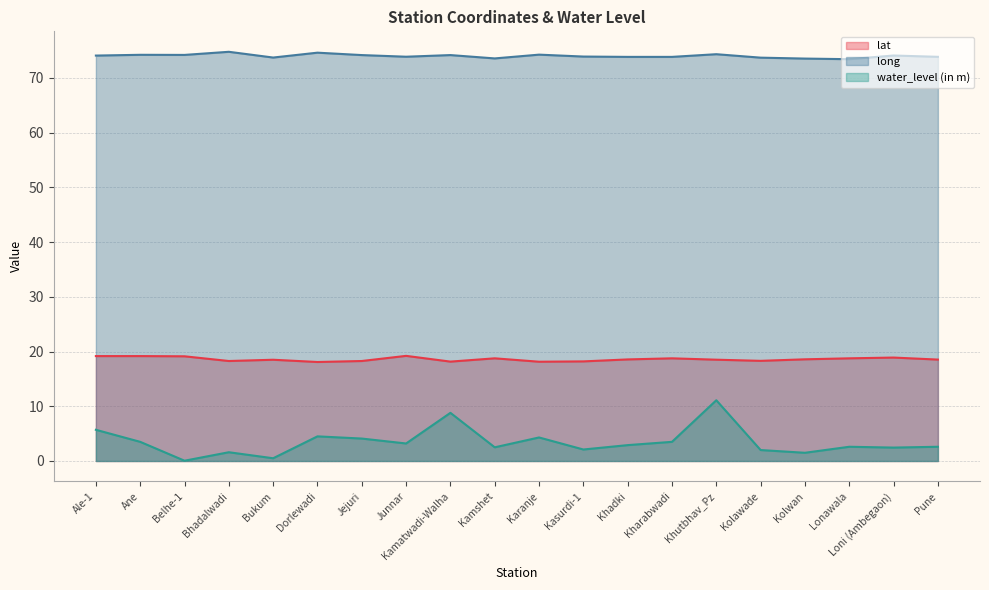

What is the label of the 1st point from the left?

Ale-1